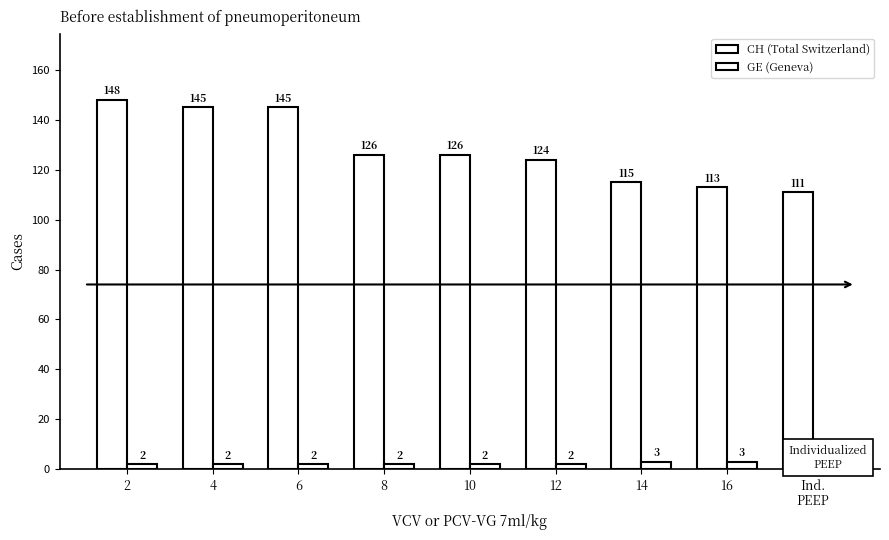

Does the chart contain stacked bars?

No